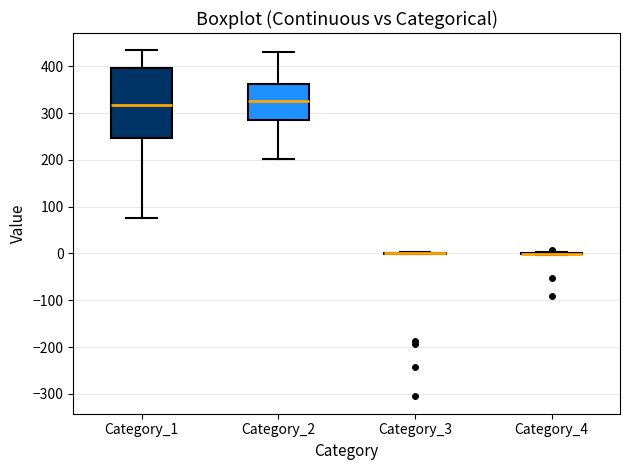

Reading left to right, transcribe this box plot: for each box, give where its median line is, the range the box spans, and where its two whiskers end, as read against the y-axis. The values are not printed on the chart, so give them approximately, as read against the axis.

Category_1: median 320, box 250 to 400, whiskers 80 to 430
Category_2: median 320, box 280 to 360, whiskers 200 to 430
Category_3: box collapsed to a line at 0, whiskers 0 to 0
Category_4: box collapsed to a line at 0, whiskers 0 to 0